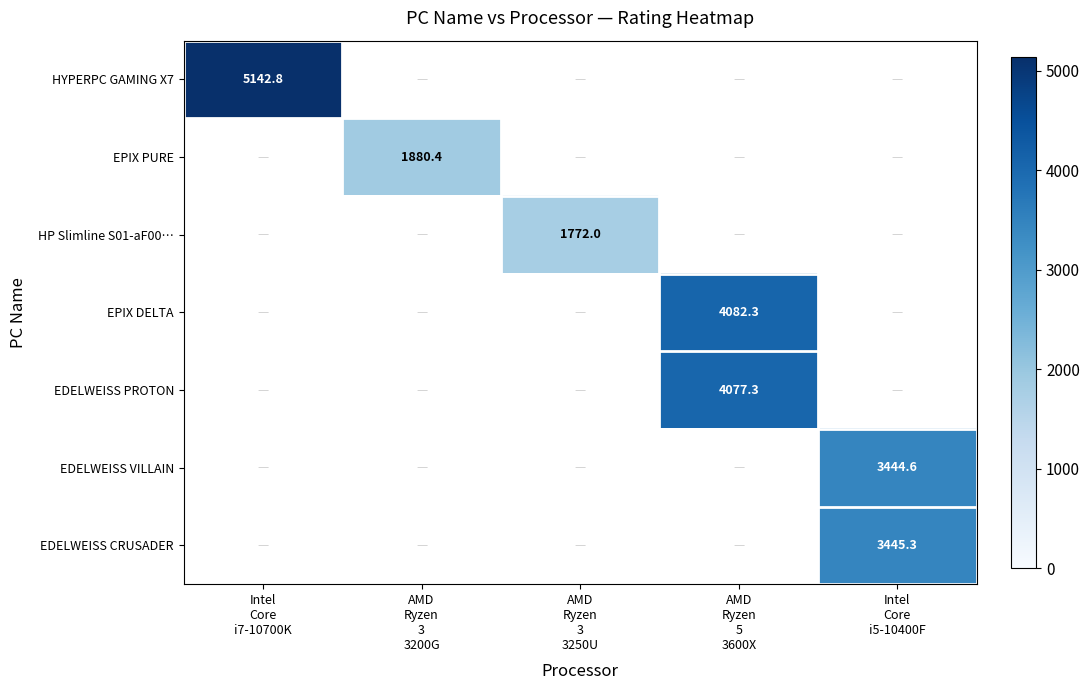

Rank the series at Intel Core i5-10400F from highest to lowest value.

EDELWEISS CRUSADER, HYPERPC GAMING X7, EPIX PURE, HP Slimline S01-aF00…, EPIX DELTA, EDELWEISS PROTON, EDELWEISS VILLAIN